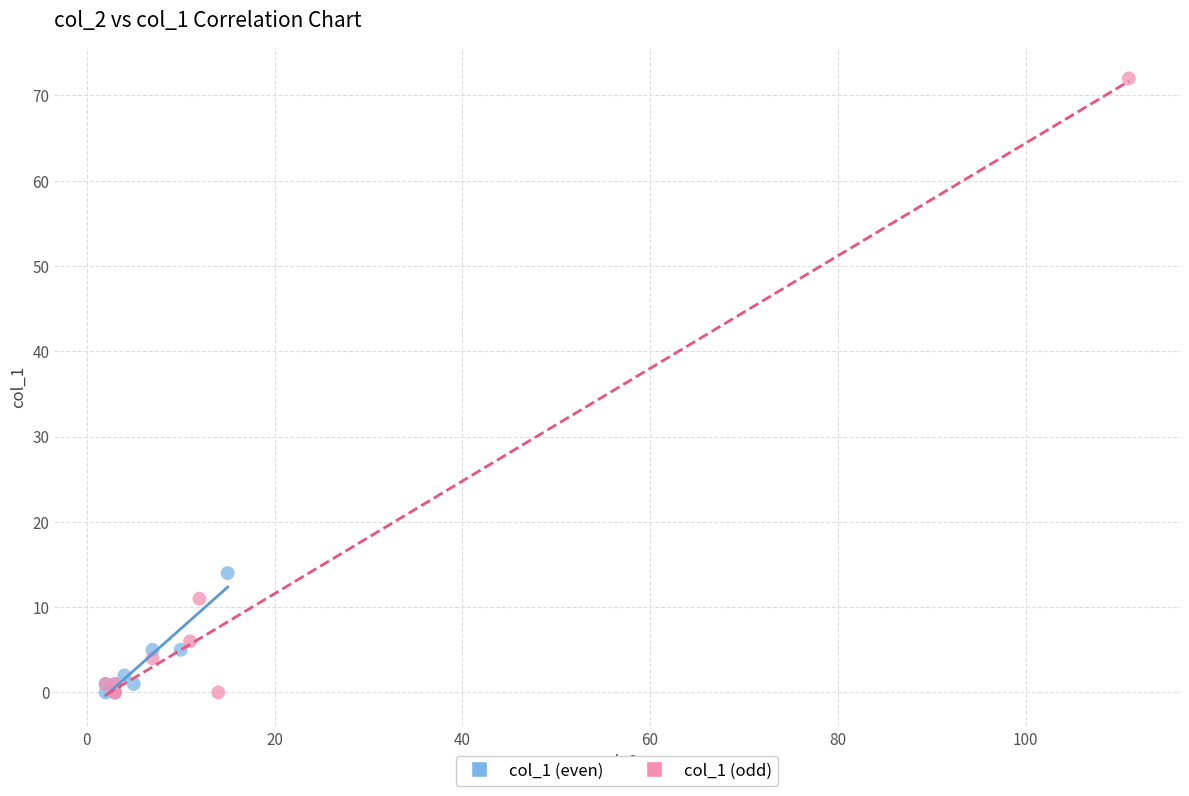

Which series reaches the maximum Y coordinate?

col_1 (odd)